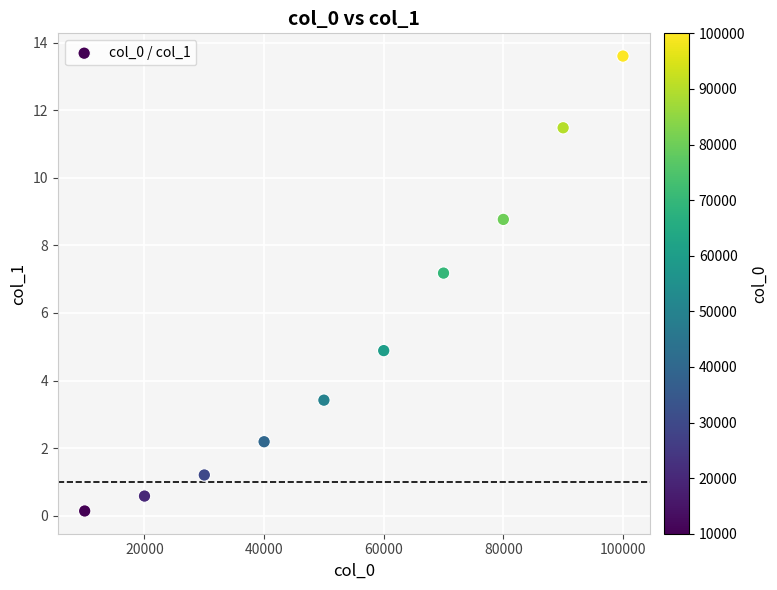

What is the range of X values (max minus min)?

90000.0